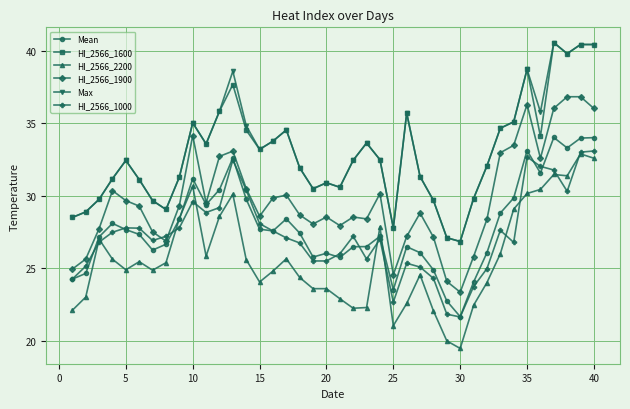

How many lines are shown in the chart?

6